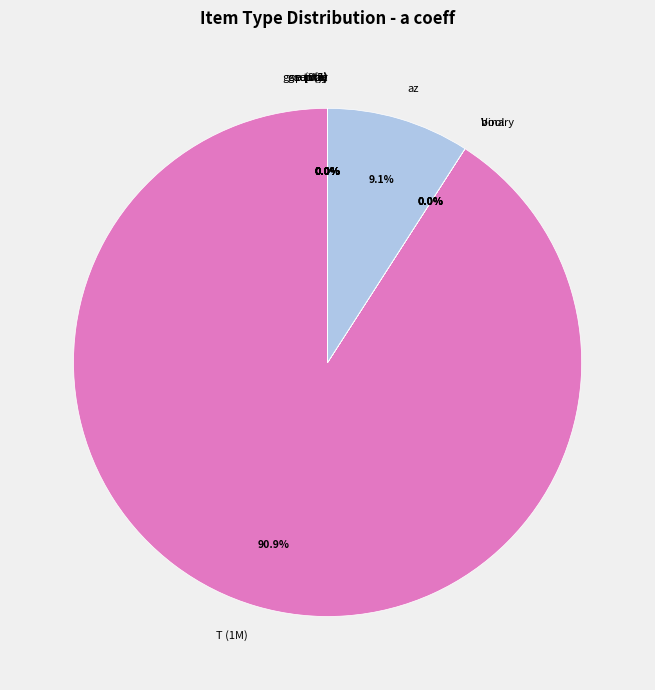

Which category has the biggest portion of the pie?

T (1M)